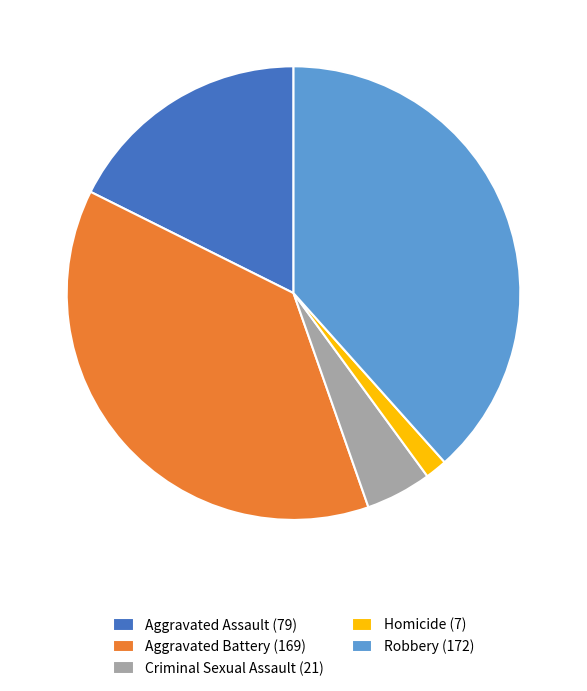

Which has a higher value, Robbery or Aggravated Assault?

Robbery